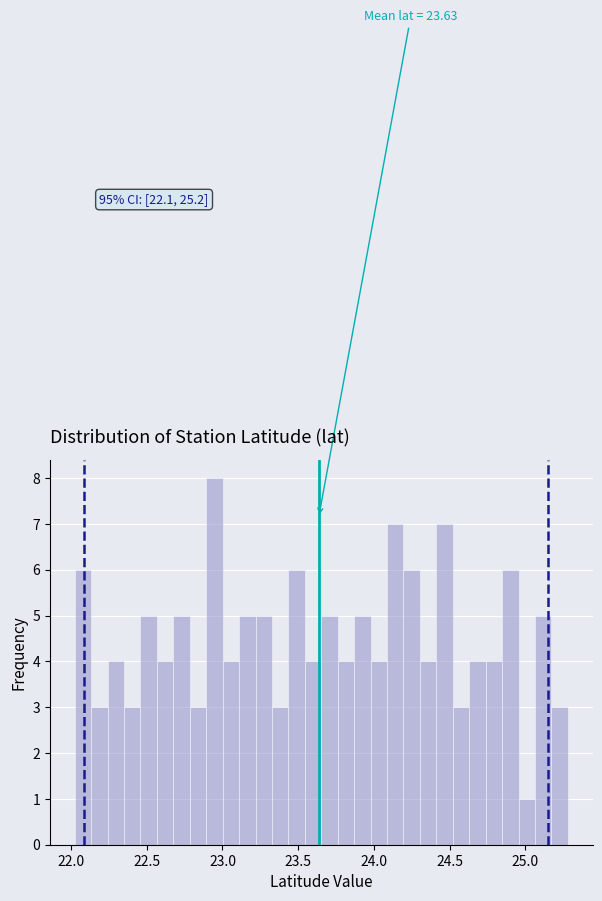

Around what value on the x-axis is the tallest bar? Give the approximate position of its centre, as read against the axis.

22.95